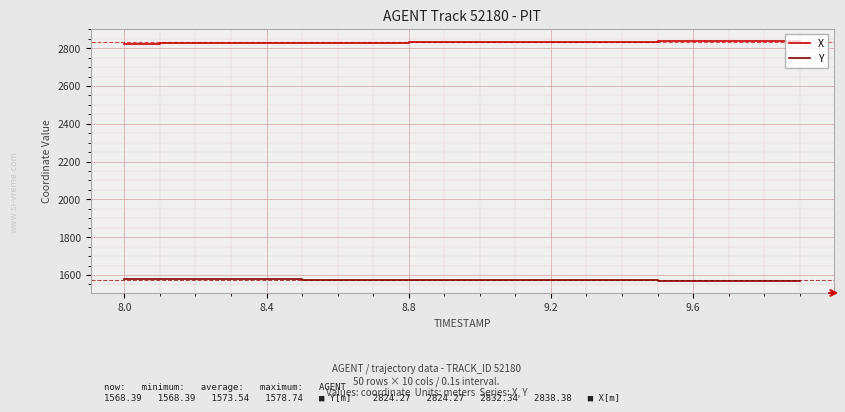

What are all the series names shown in the legend?

X, Y